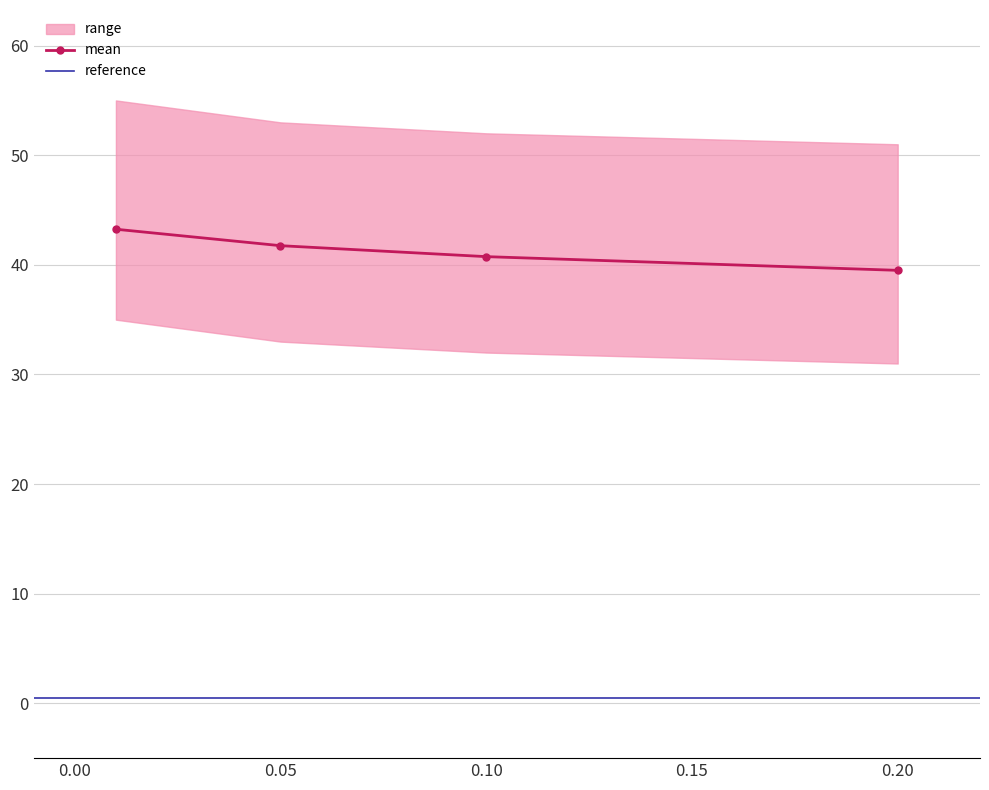

What is the minimum value for mean?

39.5